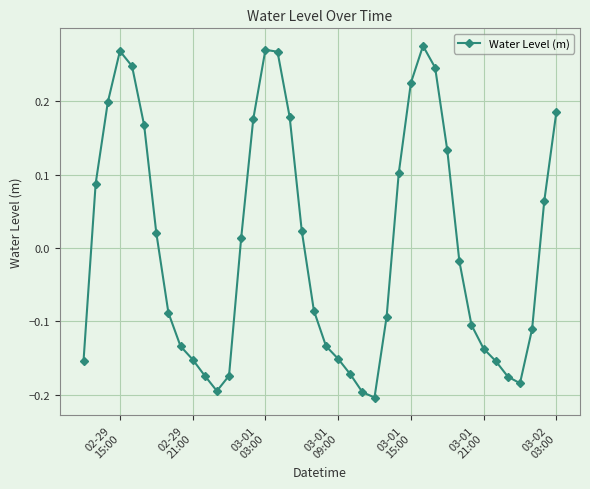

How many interior local valleys (lower than both neighbors) does the data have?

3